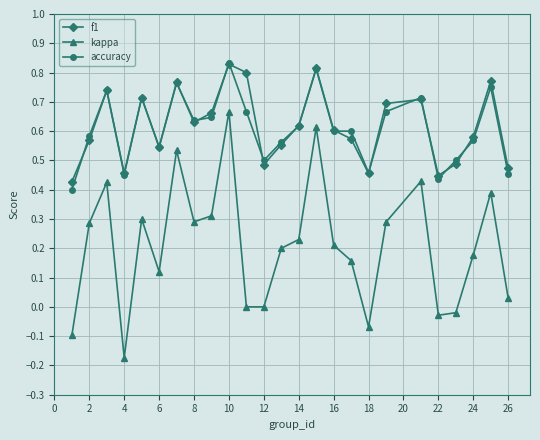

True or false: accuracy and f1 cross at least once.

True